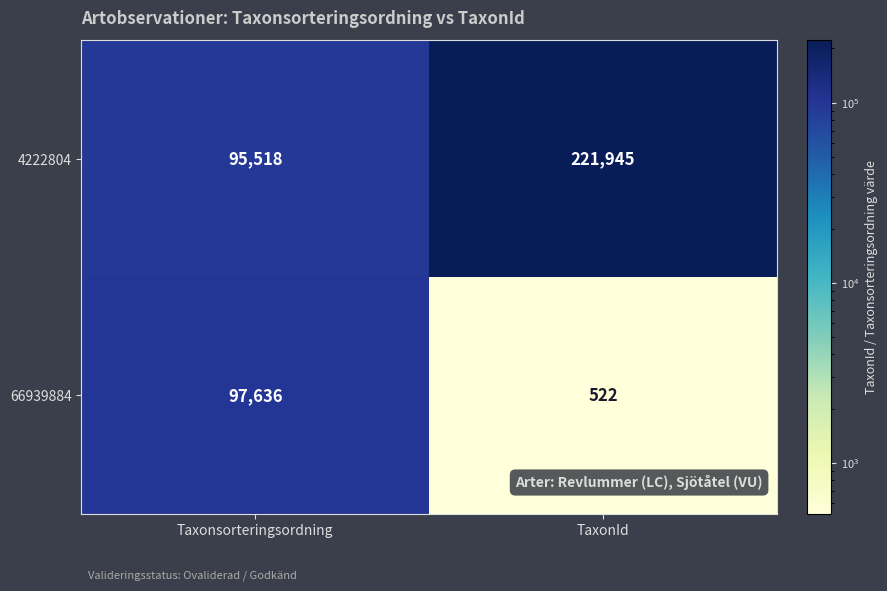

At which category is the sum across all series the highest?

TaxonId